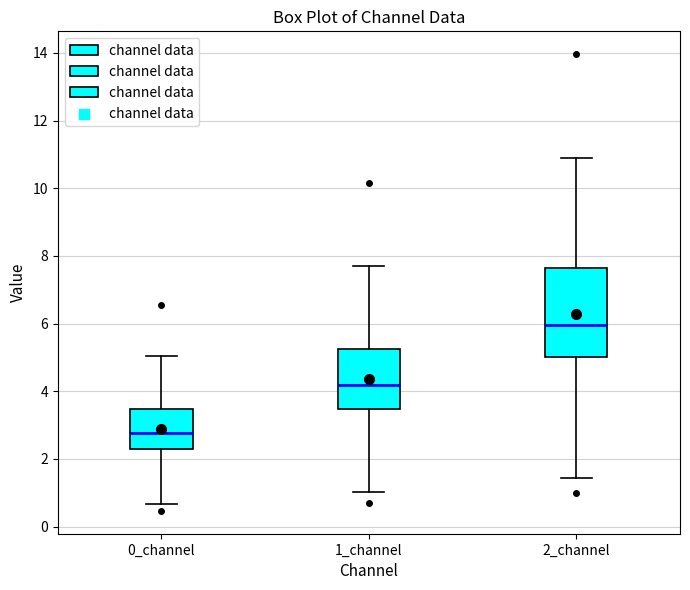

Which box has the lowest median line?

0_channel